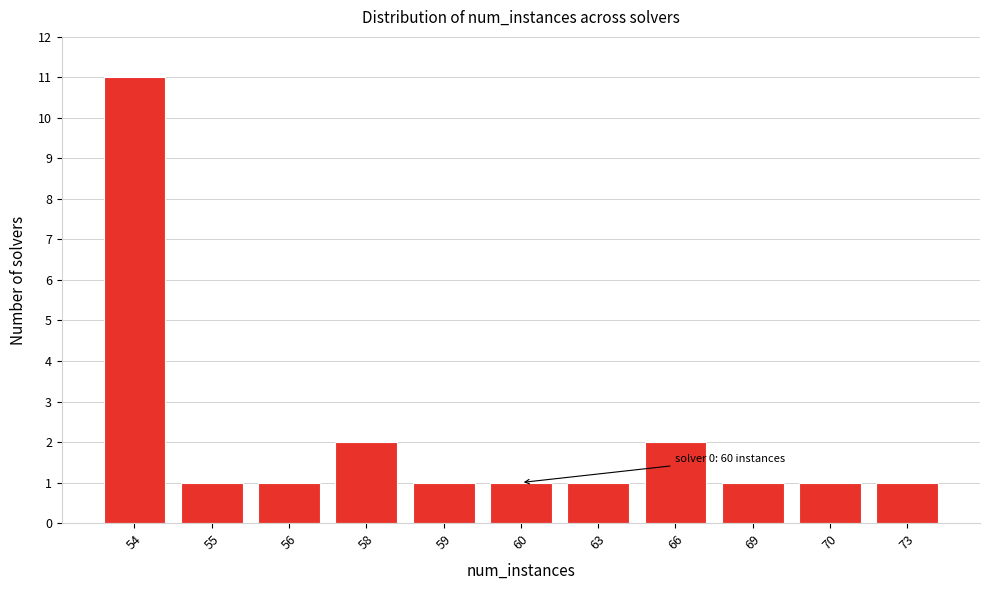

Reading right to left, transcribe all the data shown in this chart.

73=1	70=1	69=1	66=2	63=1	60=1	59=1	58=2	56=1	55=1	54=11